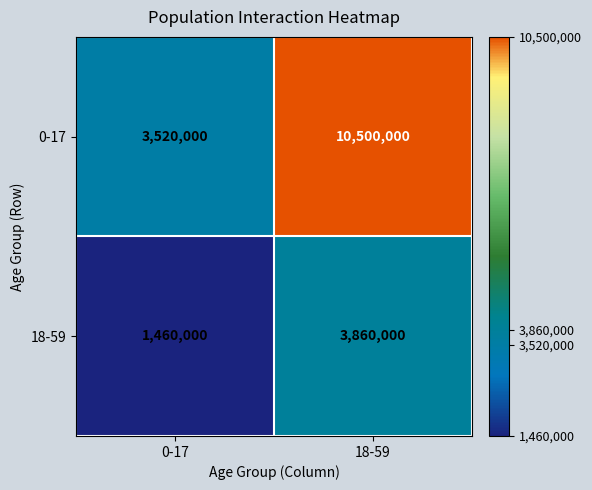

The 0-17 series shows 10500000 at 18-59. True or false?

True